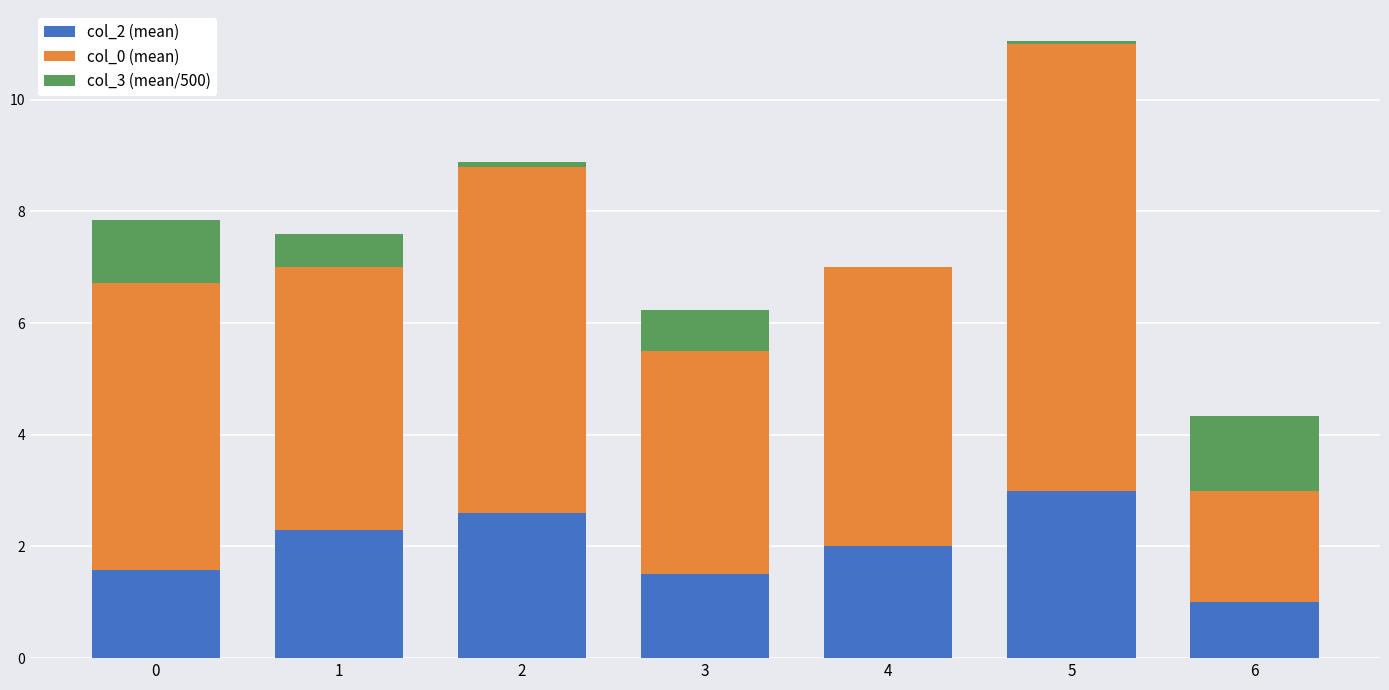

What is the total value across all series at 6?

4.3